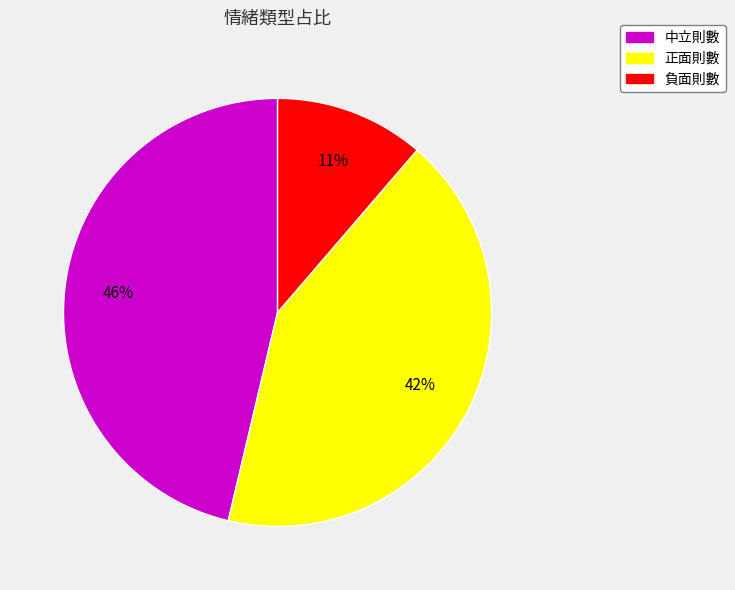

Between 正面則數 and 中立則數, which is larger?

中立則數